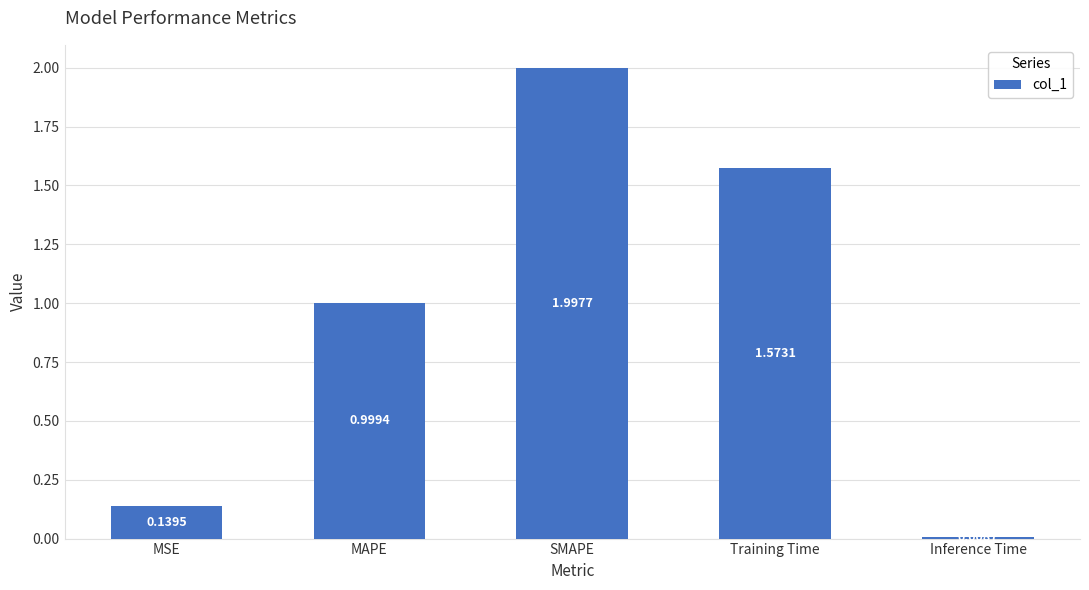

List the labels in order of value, largest first.

SMAPE, Training Time, MAPE, MSE, Inference Time